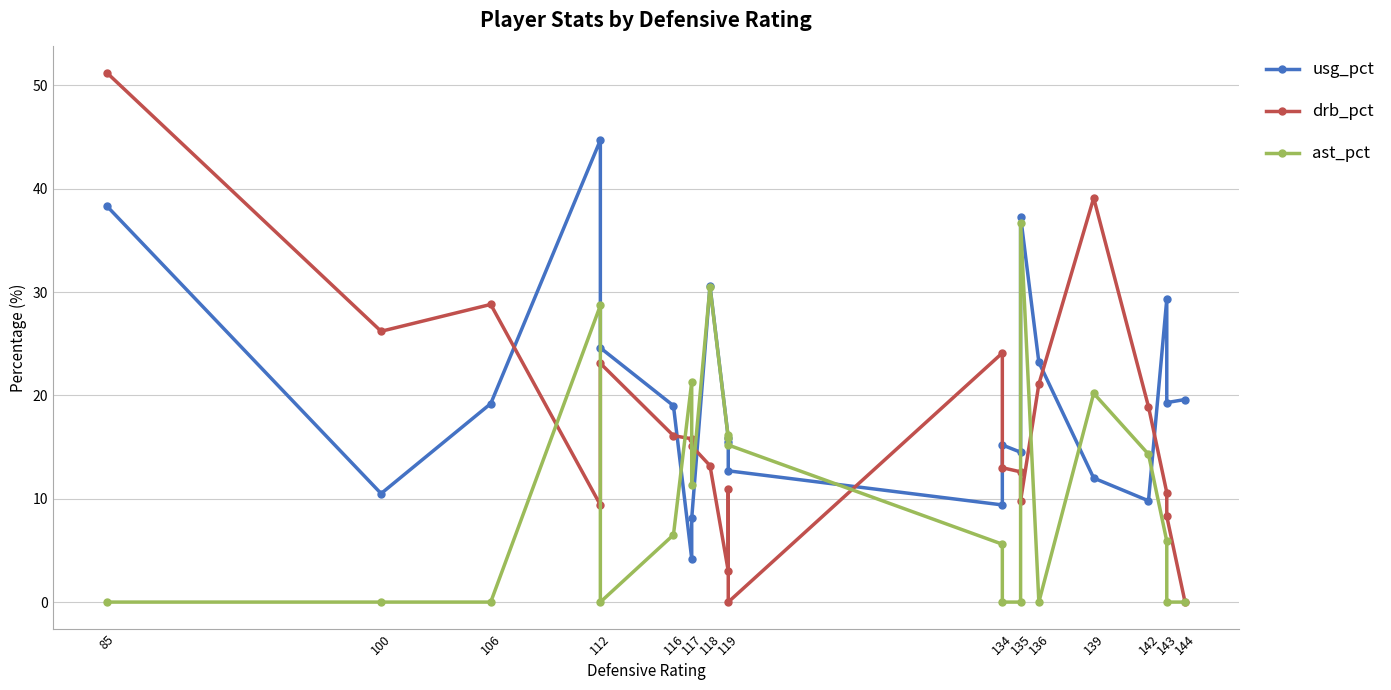

How many times do ast_pct and usg_pct cross each other?

5